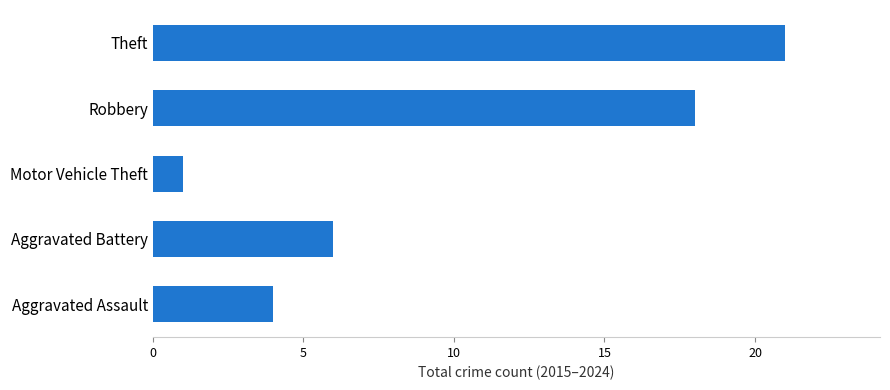

What is the change in value from Motor Vehicle Theft to Robbery?

+17